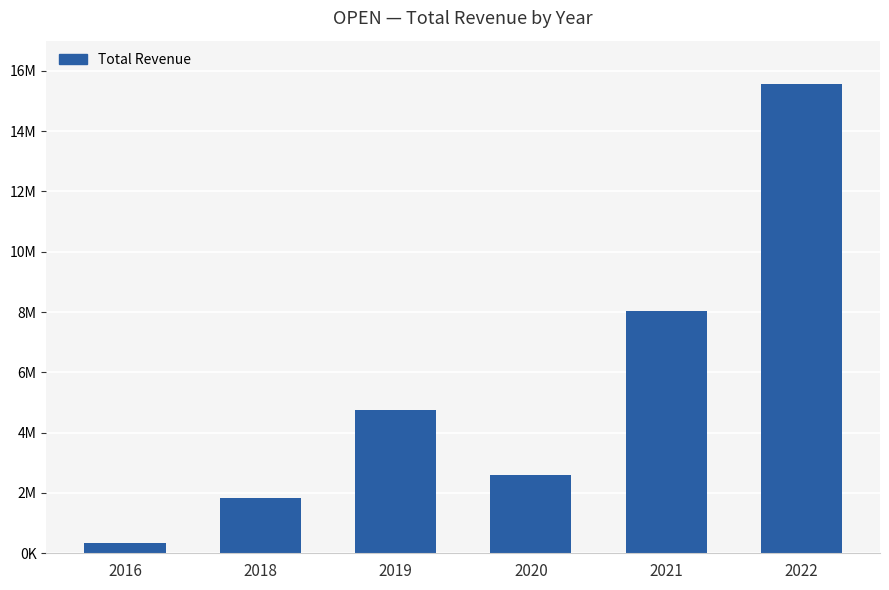

At which label is the value closest to 7952850?

2021